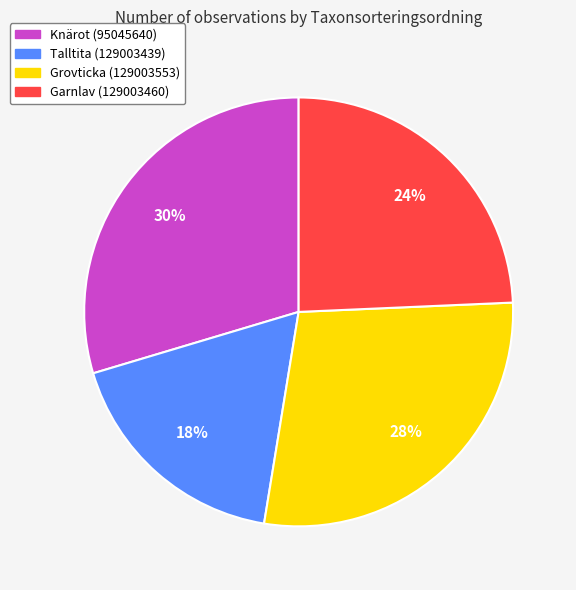

Do Garnlav (129003460) and Grovticka (129003553) together represent more than half of the pie?

Yes